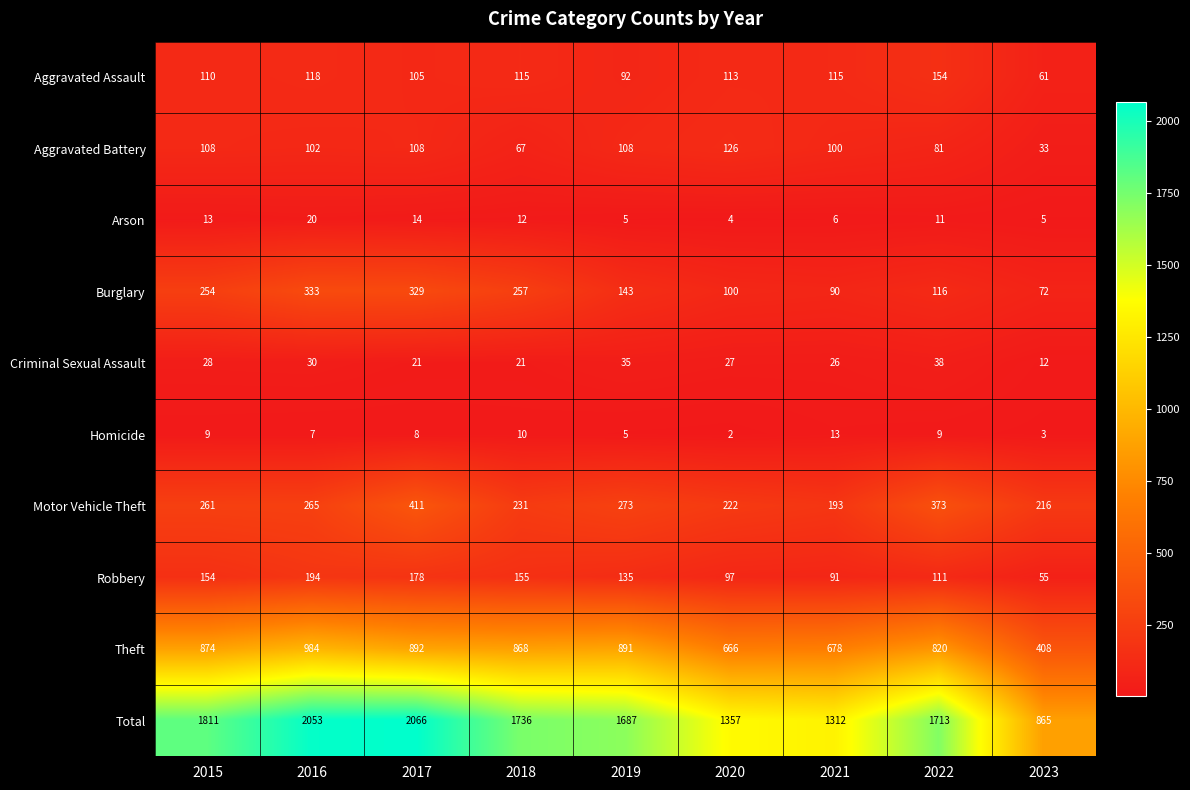

What is the difference between the maximum and minimum values in the Aggravated Assault series?

93